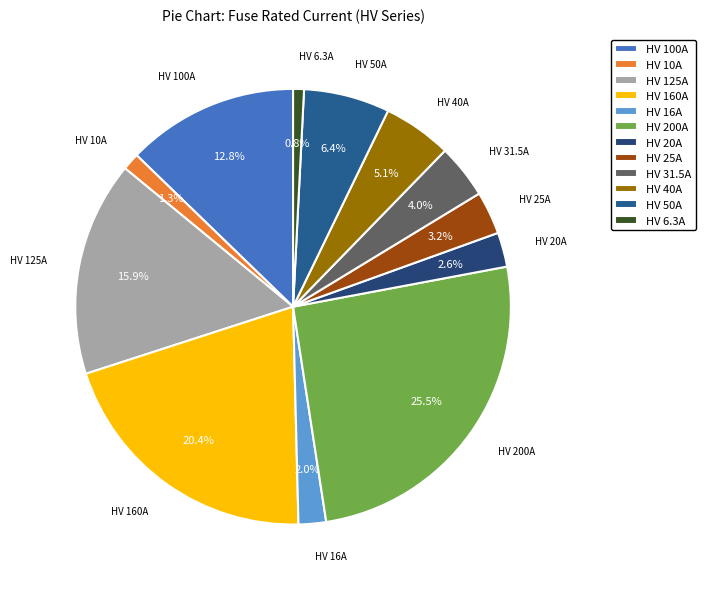

Does HV 10A account for over 50% of the chart?

No